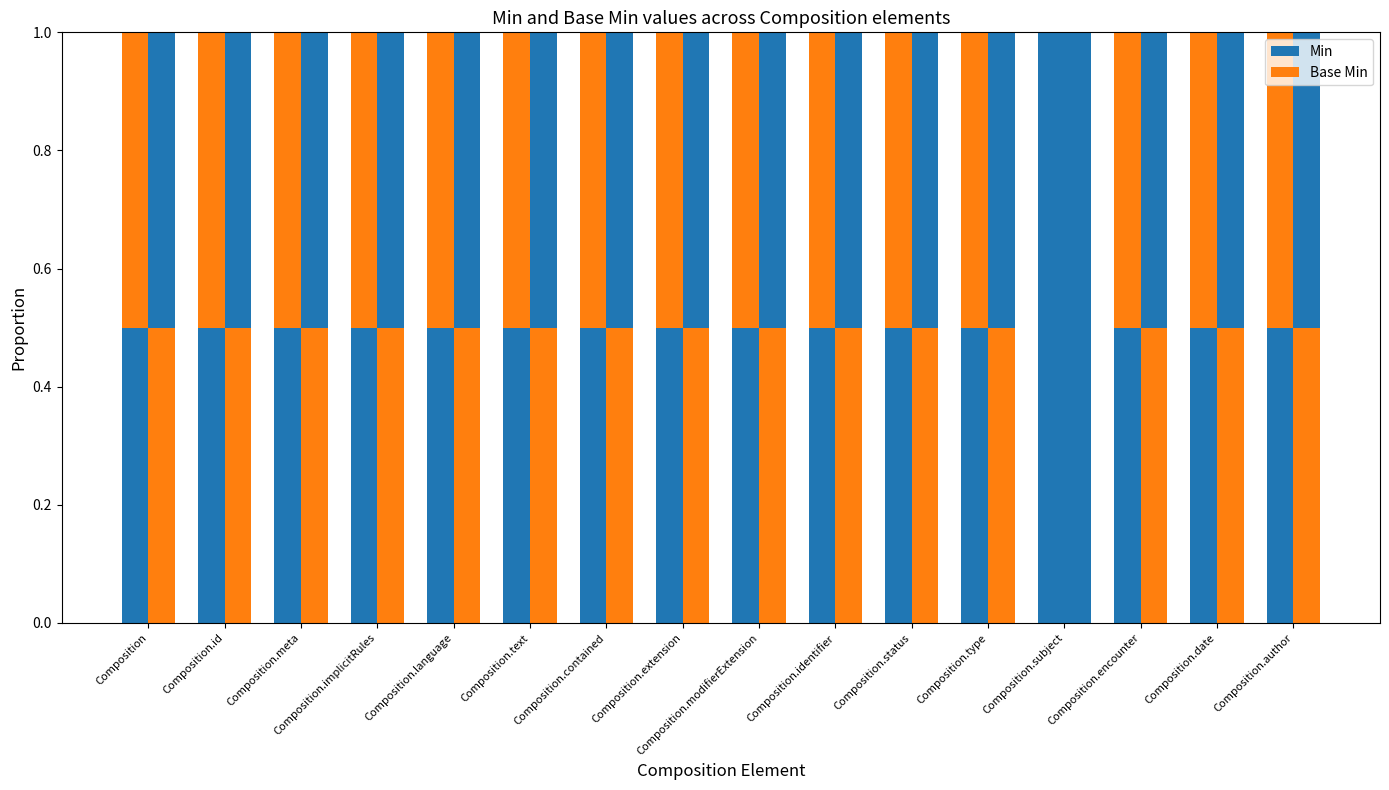

Which series has the largest total across all categories?

Min